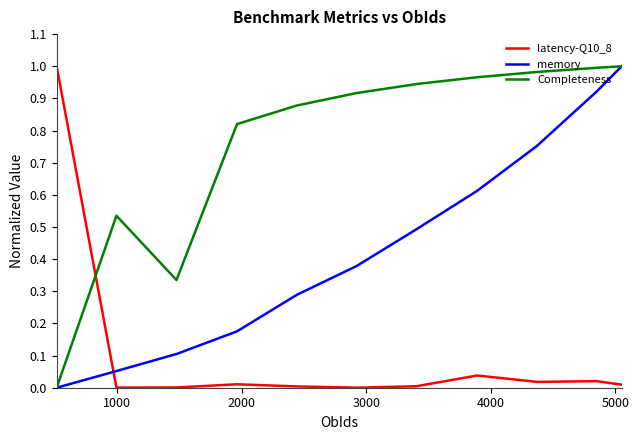

Which series has the largest total across all categories?

Completeness